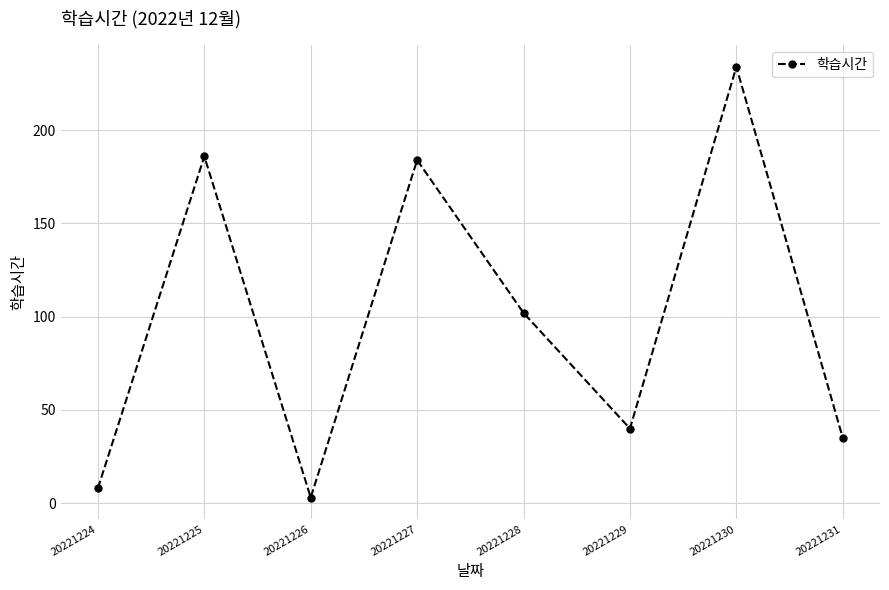

What is the difference between the values at 20221227 and 20221229?

144